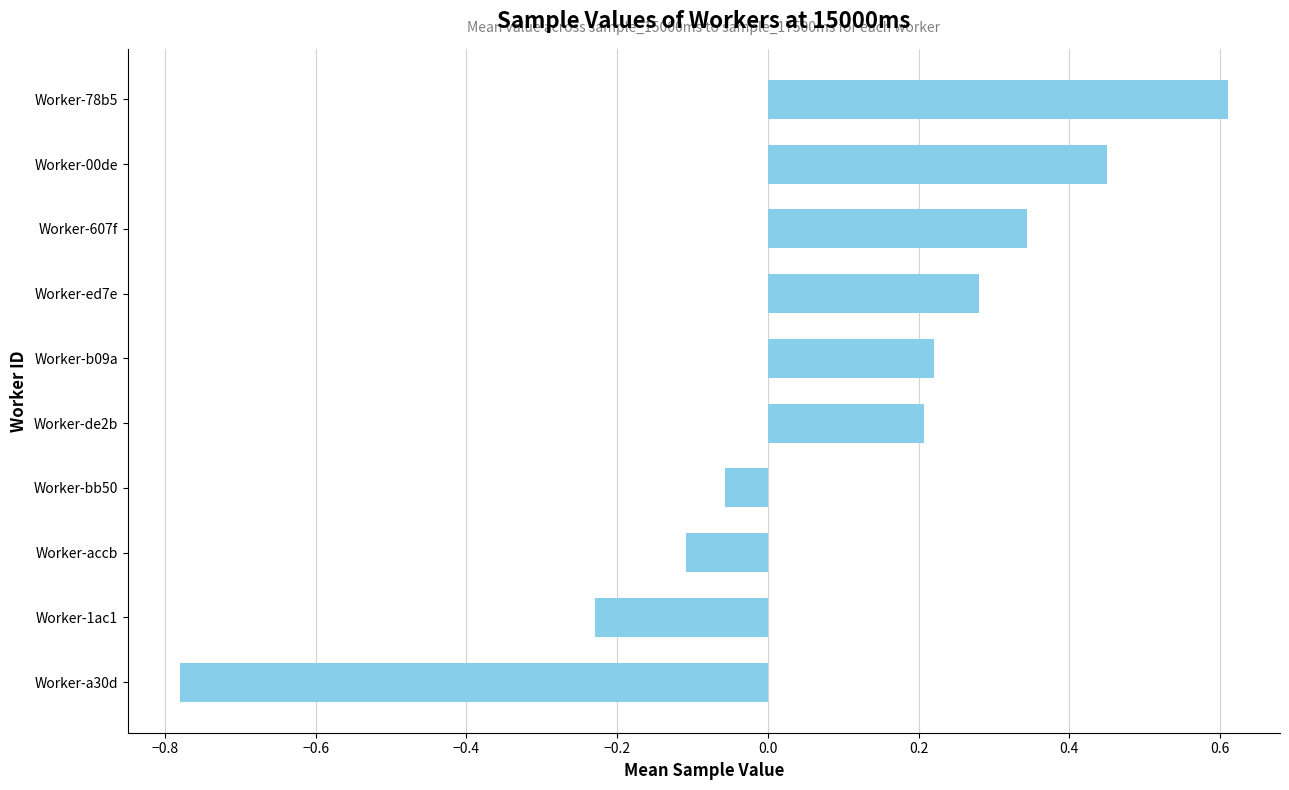

What is the difference between the maximum and minimum values?

1.4